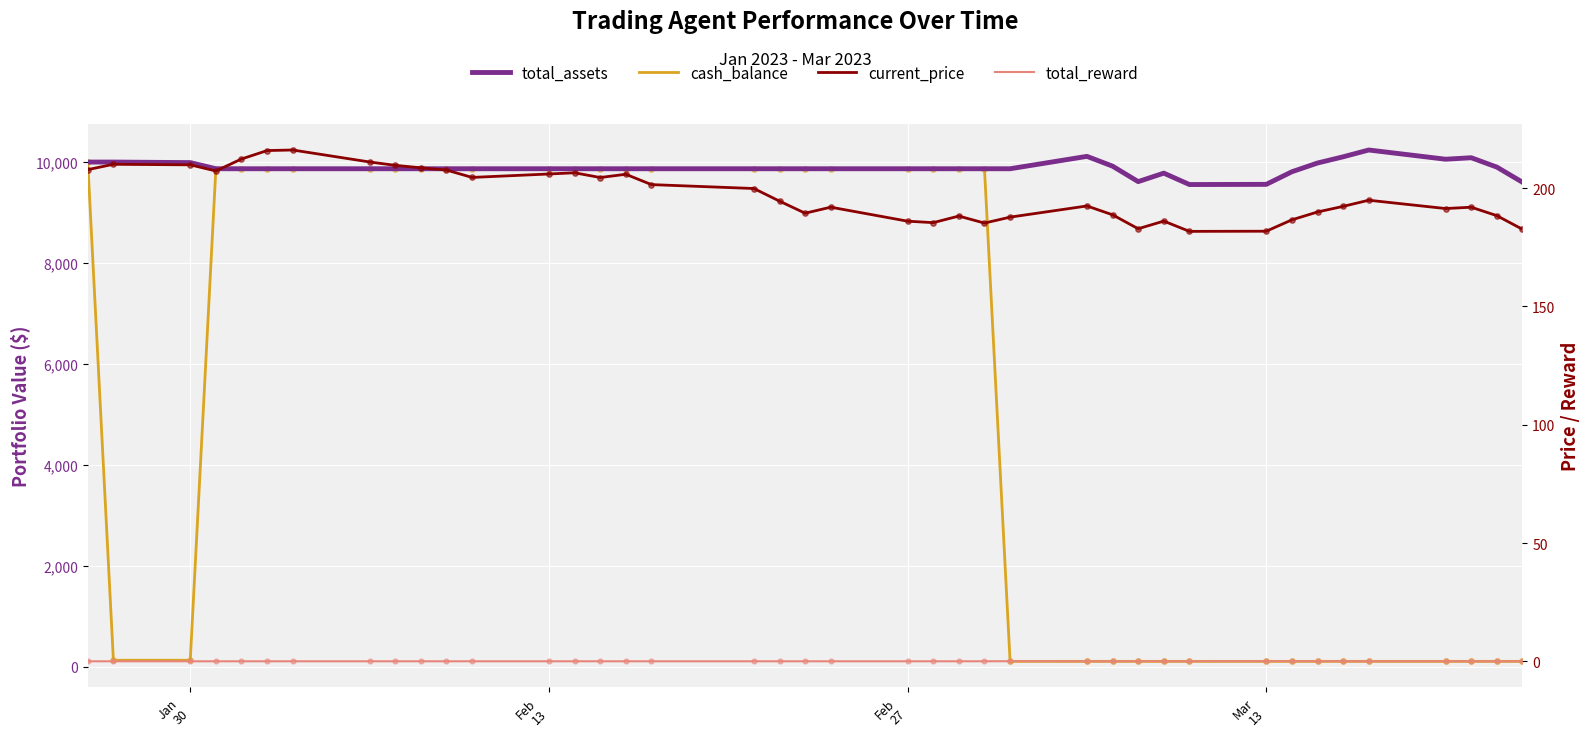

Which series contains the lowest Y value?

total_reward